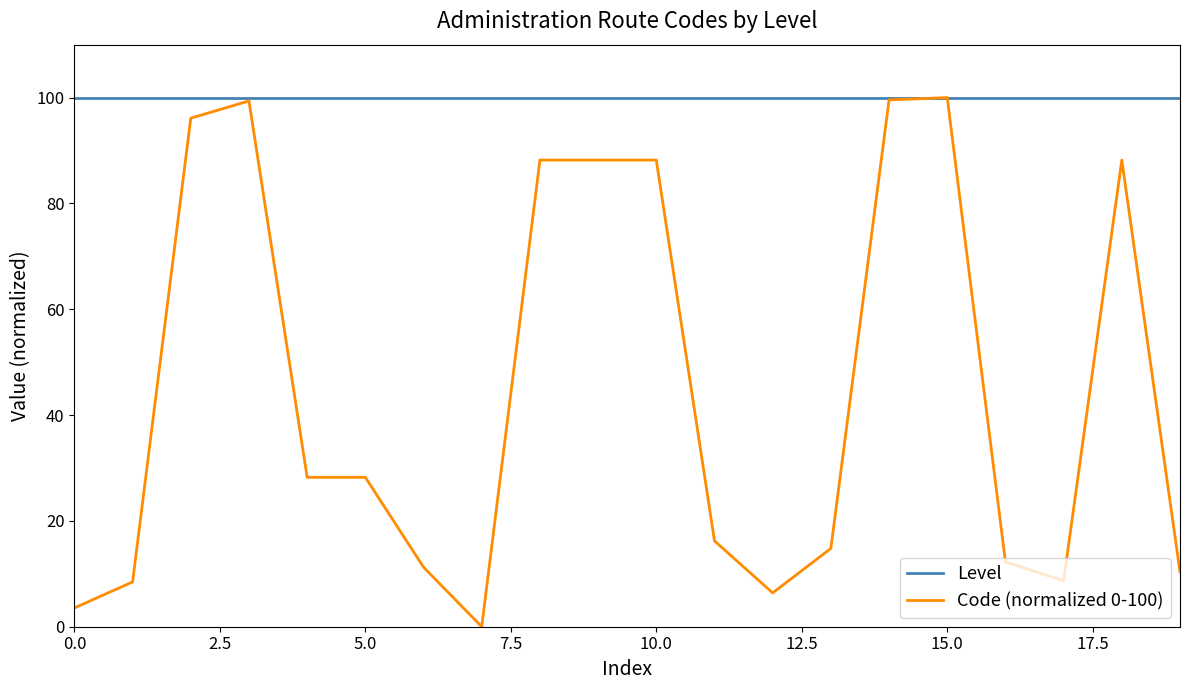

What is the greatest value displayed?

100.0